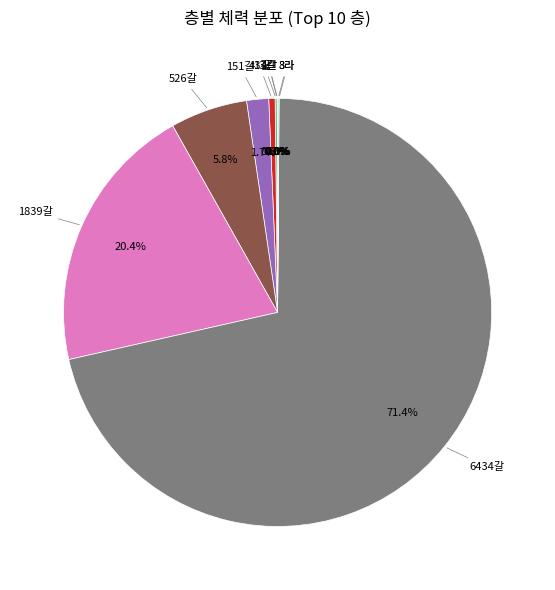

Is there any slice that represents more than half of the pie?

Yes